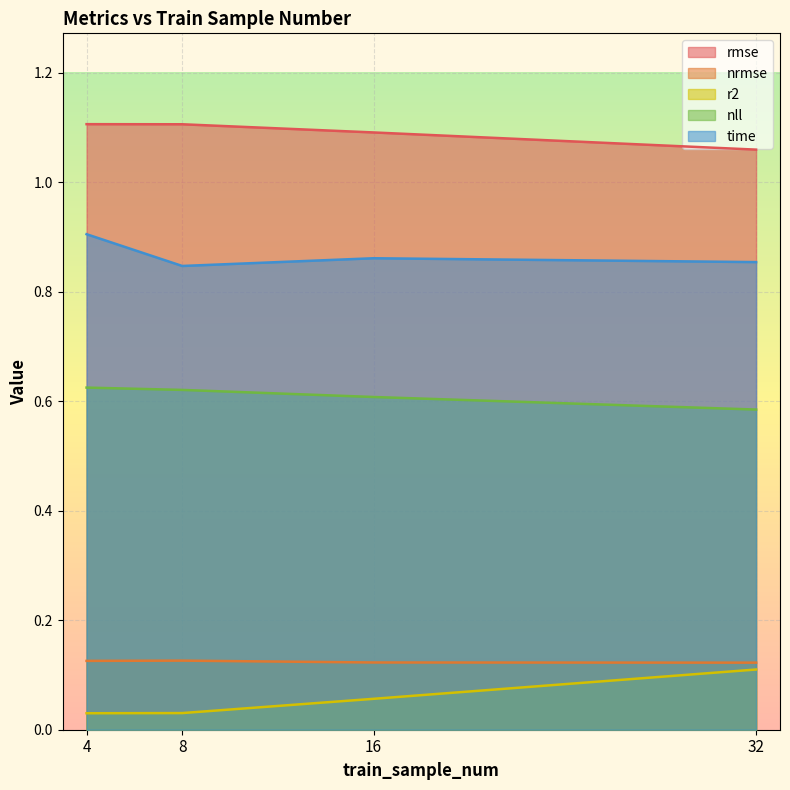

At 32, list the series in order from smallest to largest.

r2, nrmse, nll, time, rmse